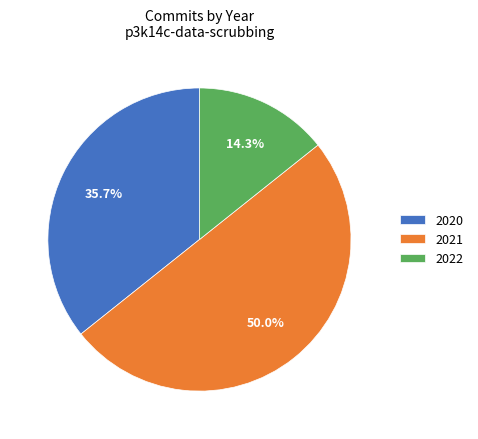

Does 2020 represent more than half of the total?

No